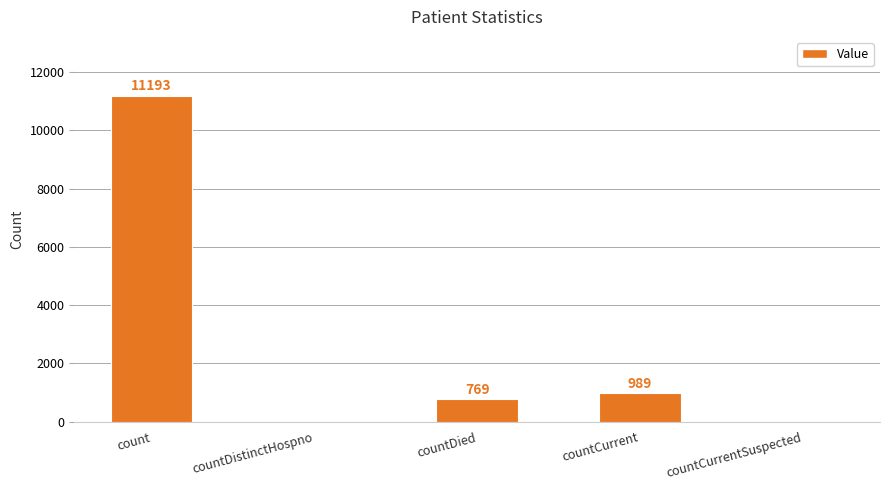

At which category does the chart reach its peak across all series?

count